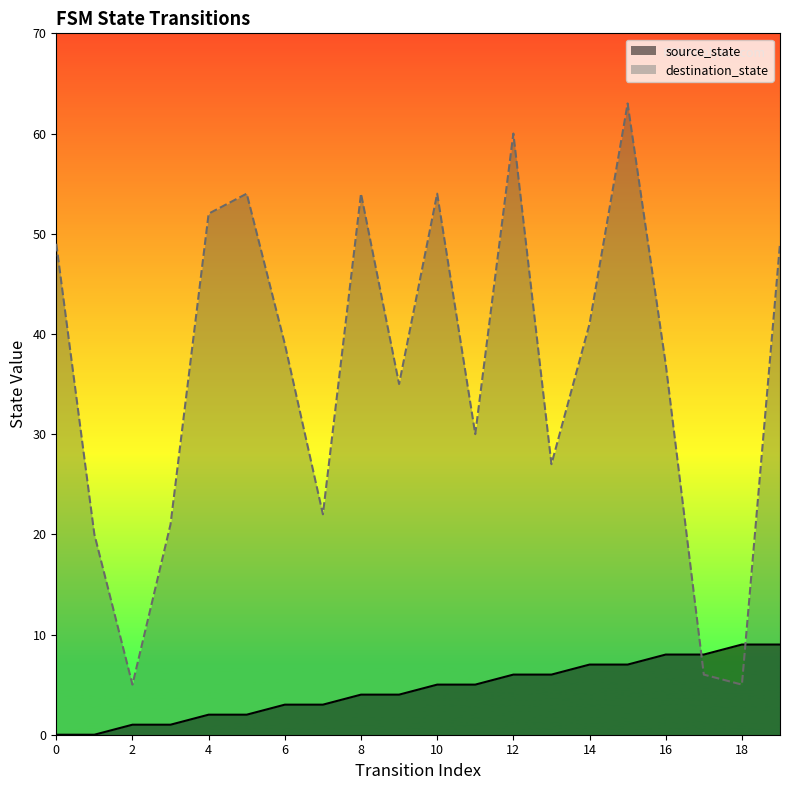

What is the difference between the destination_state values at 2 and 1?

15